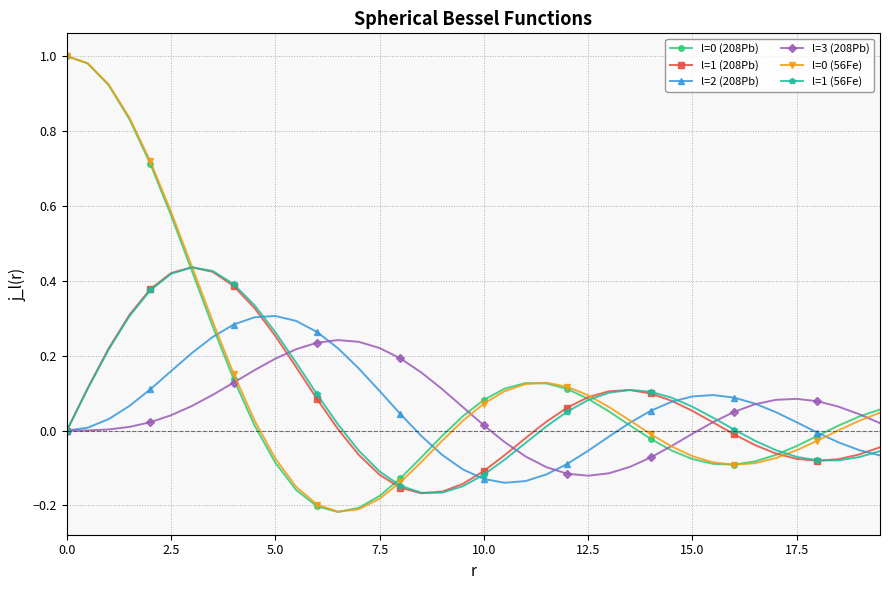

True or false: l=1 (56Fe) has more than 1 points higher than both neighbors.

True